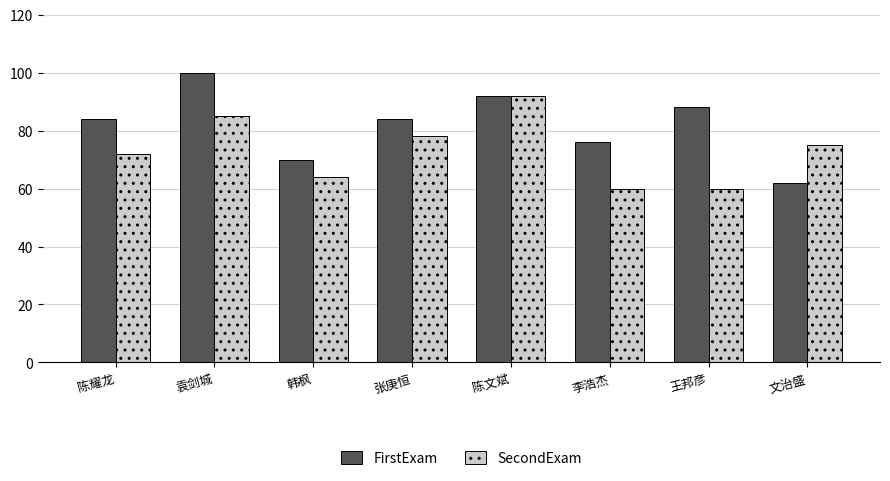

What is the average value of the FirstExam series?

82